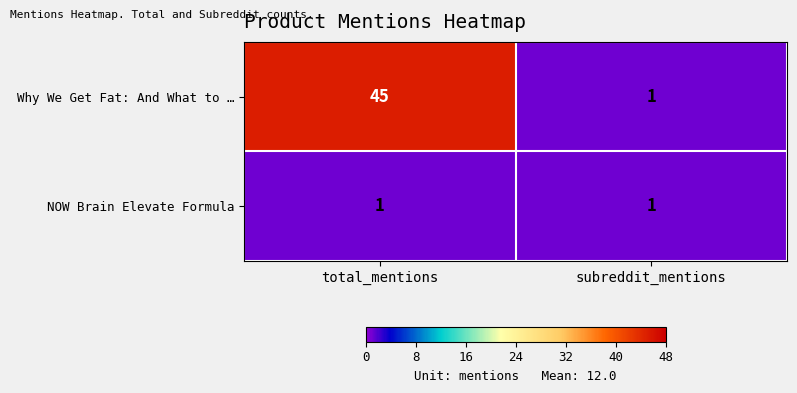

Is it true that NOW Brain Elevate Formula equals 1 at subreddit_mentions?

True